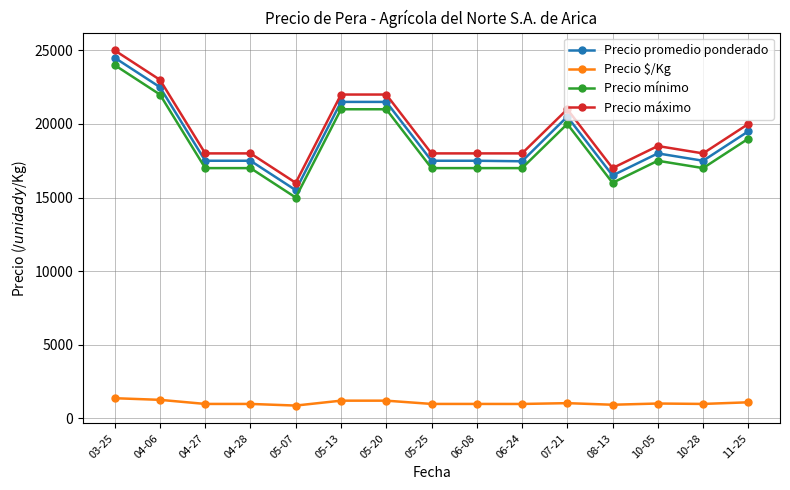

What is the total value across all series at 10-05?

55000.0